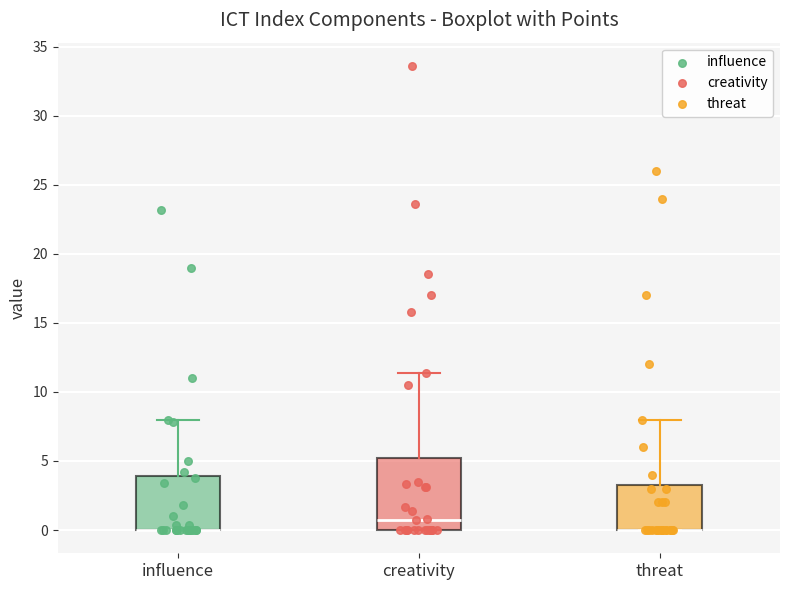

Reading left to right, transcribe this box plot: for each box, give where its median line is, the range the box spans, and where its two whiskers end, as read against the y-axis. The values are not printed on the chart, so give them approximately, as read against the axis.

influence: median 0.0 (drawn on the box's lower edge), box 0.0 to 4.0, whiskers 0.0 to 8.0
creativity: median 1.0, box 0.0 to 5.5, whiskers 0.0 to 11.5
threat: median 0.0 (drawn on the box's lower edge), box 0.0 to 3.5, whiskers 0.0 to 8.0